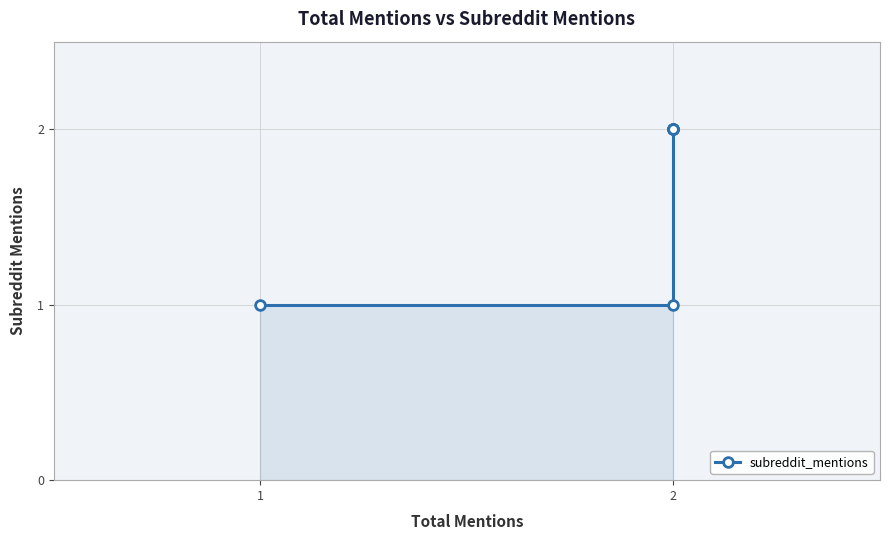

Count the values in the range 1 to 2.

6